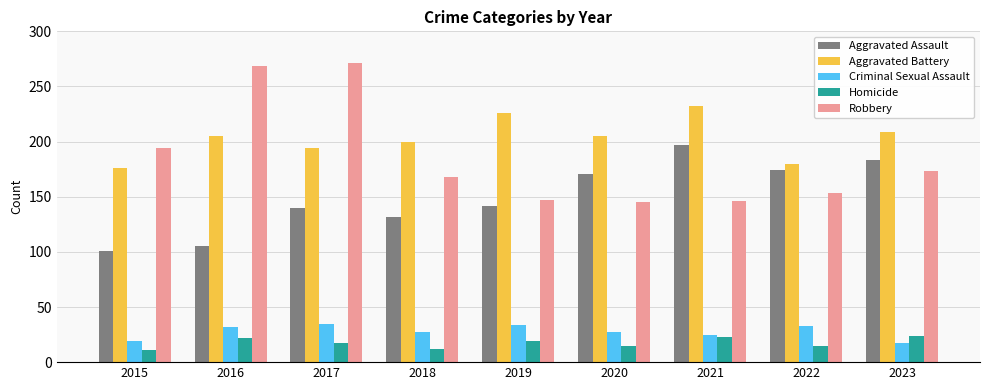

What is the spread (max minus min) of values at 2016?

247